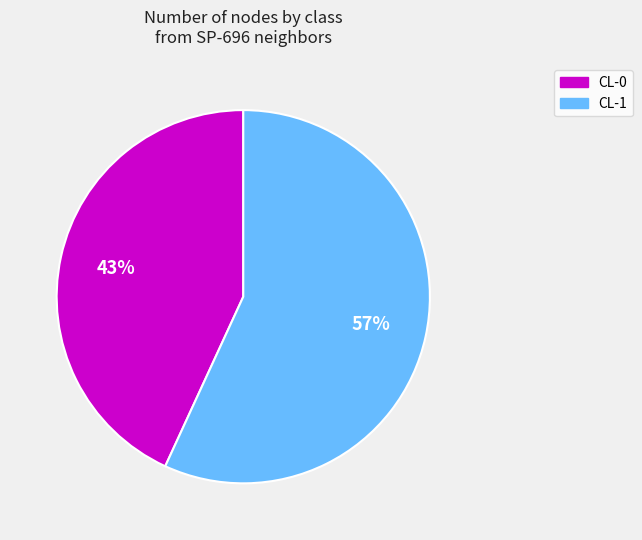

To the nearest percent, what is the average slice percentage?

50%